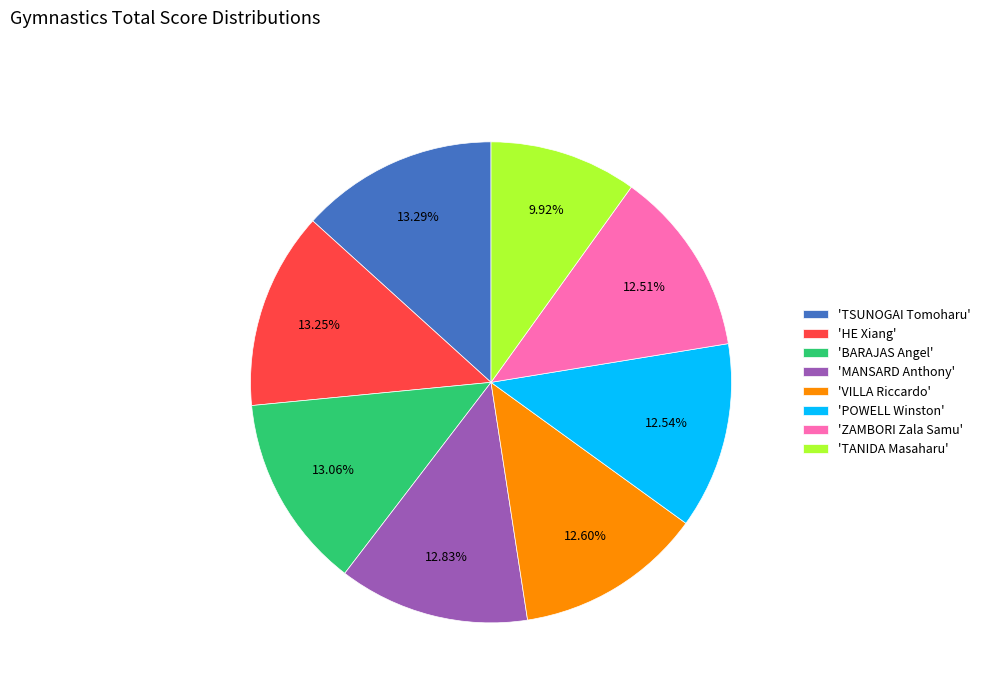

Which slice is the smallest?

'TANIDA Masaharu'